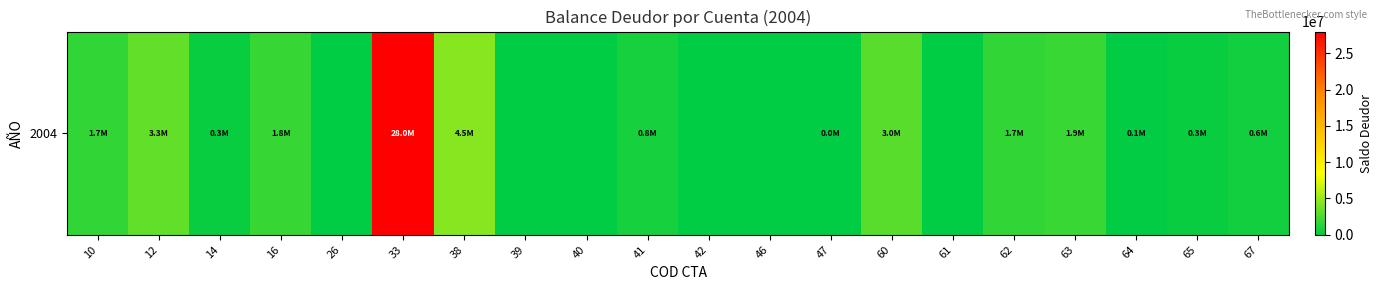

List the labels in order of value, largest first.

33, 38, 12, 60, 63, 16, 10, 62, 41, 67, 65, 14, 64, 47, 26, 39, 40, 42, 46, 61